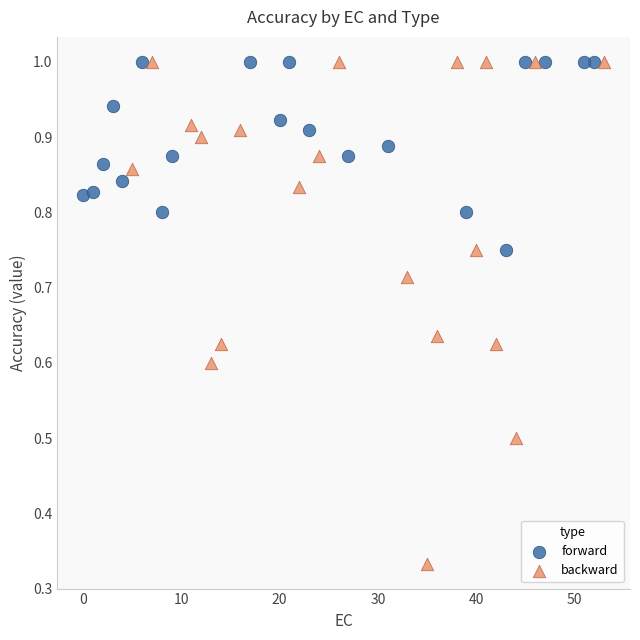

Which series has the widest spread of Y values?

backward